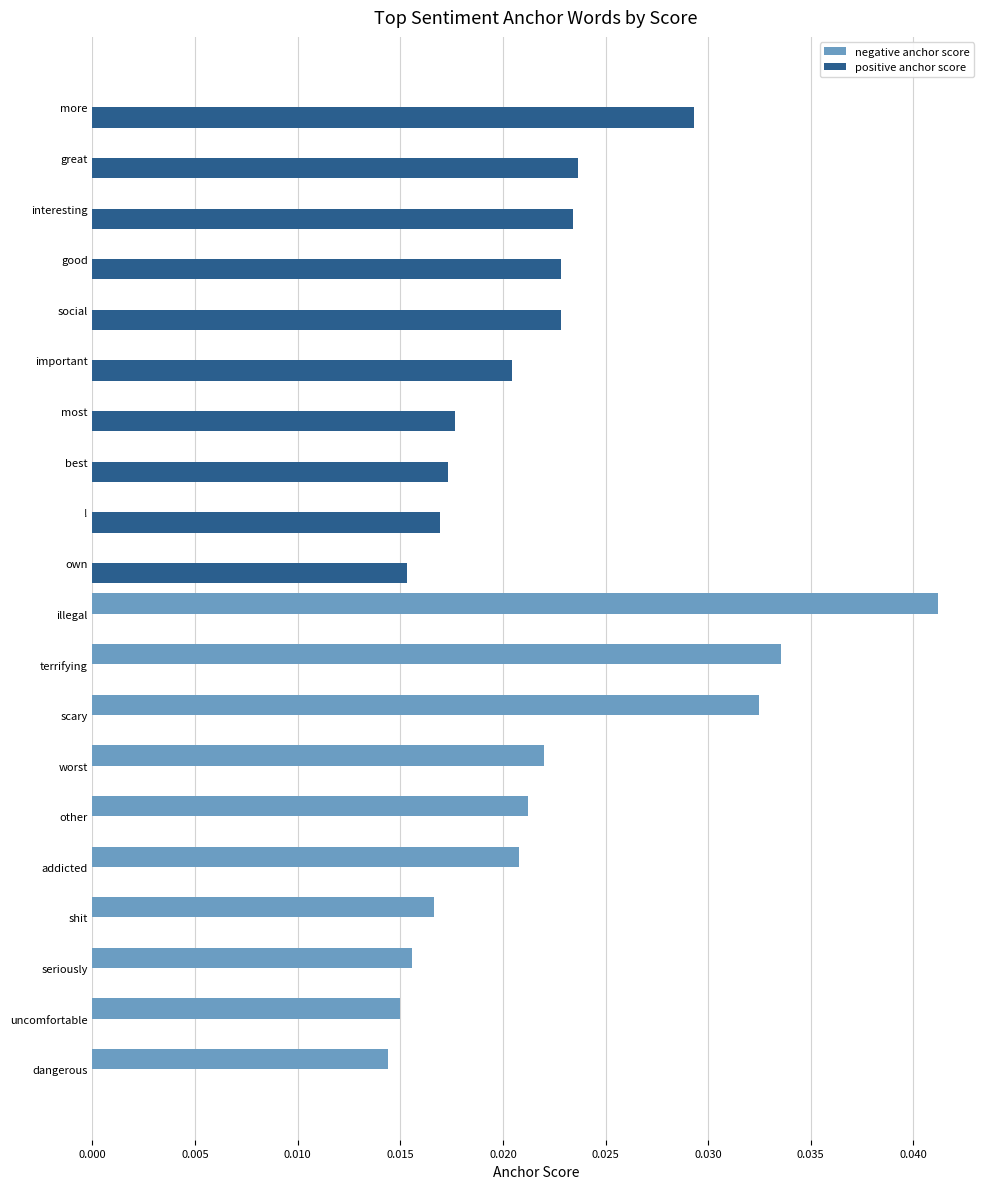

True or false: positive anchor score has a value of 0.0 at other.

True